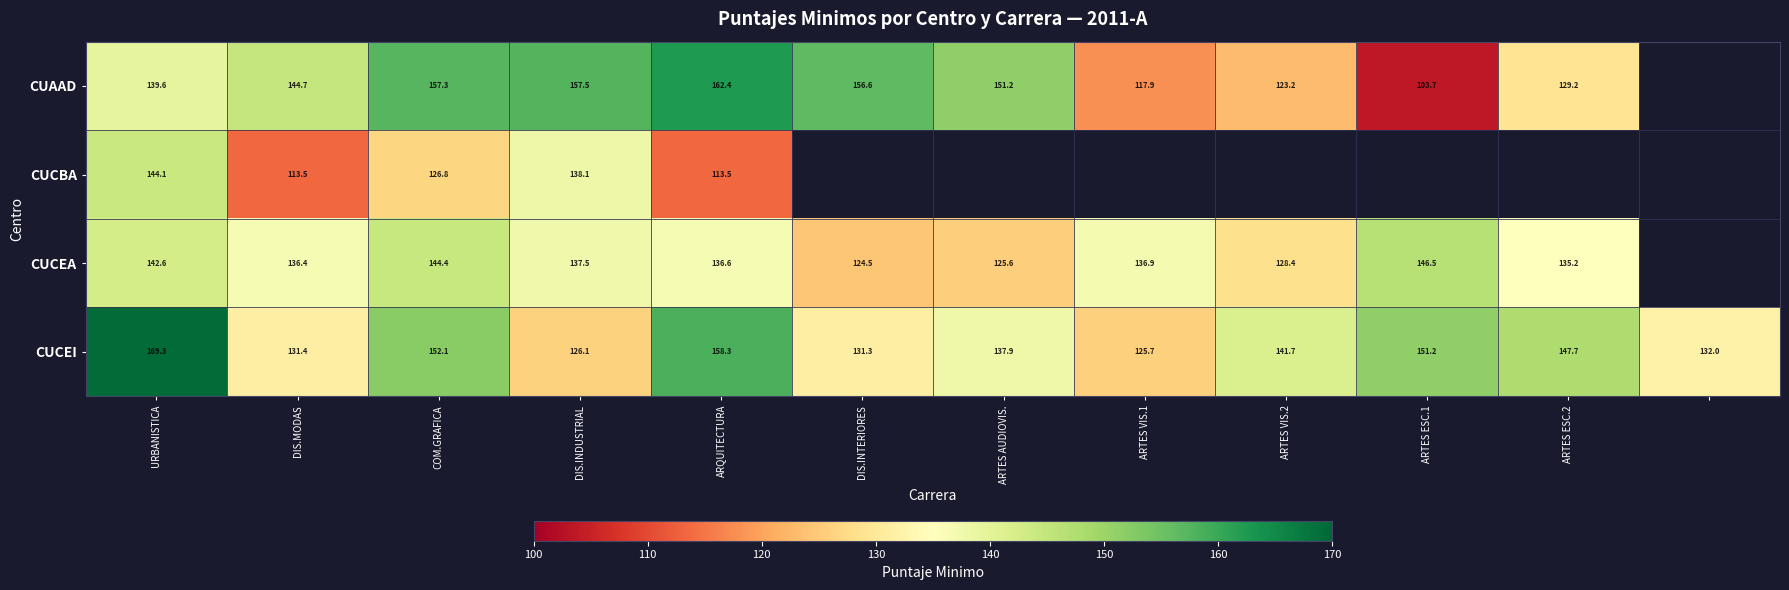

At which label does CUCEI reach its peak?

URBANISTICA